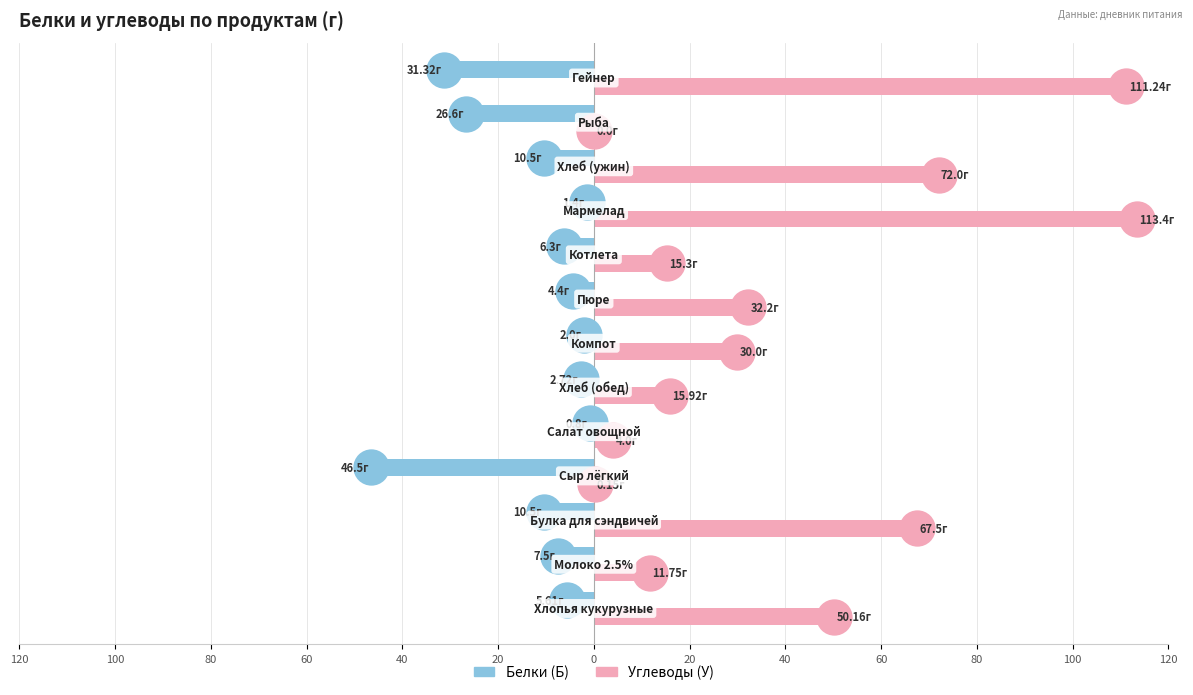

Which series has the largest total across all categories?

Углеводы (У)